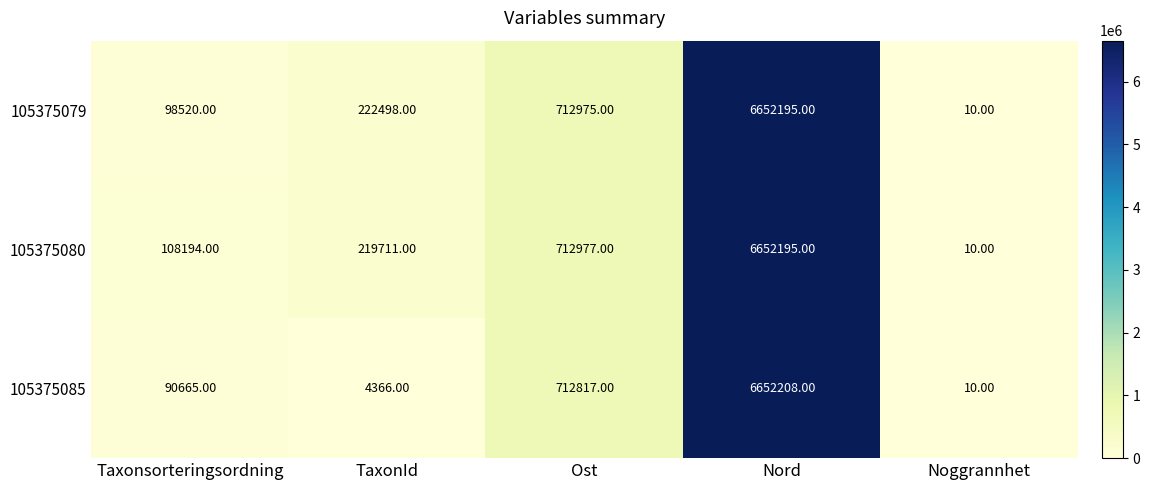

Rank the series at TaxonId from lowest to highest value.

105375085, 105375080, 105375079